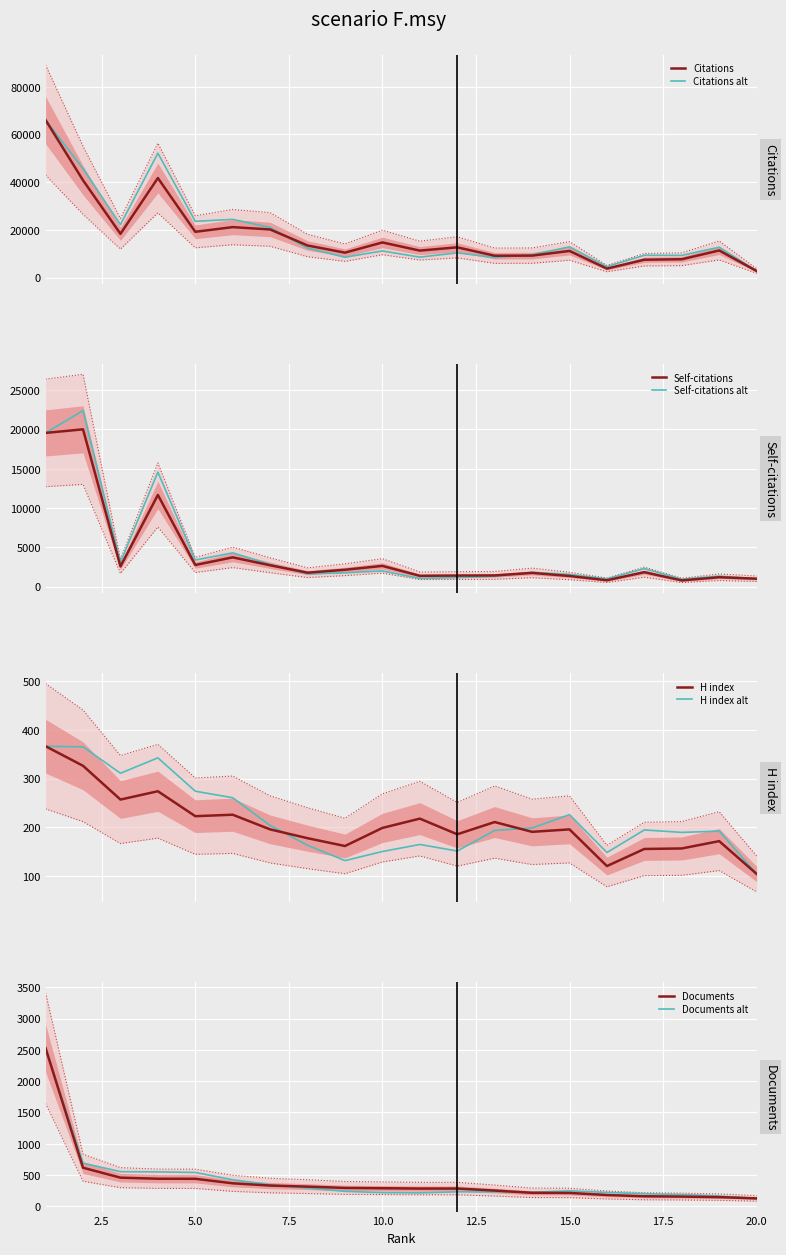

True or false: H index has more than 1 points higher than both neighbors.

True